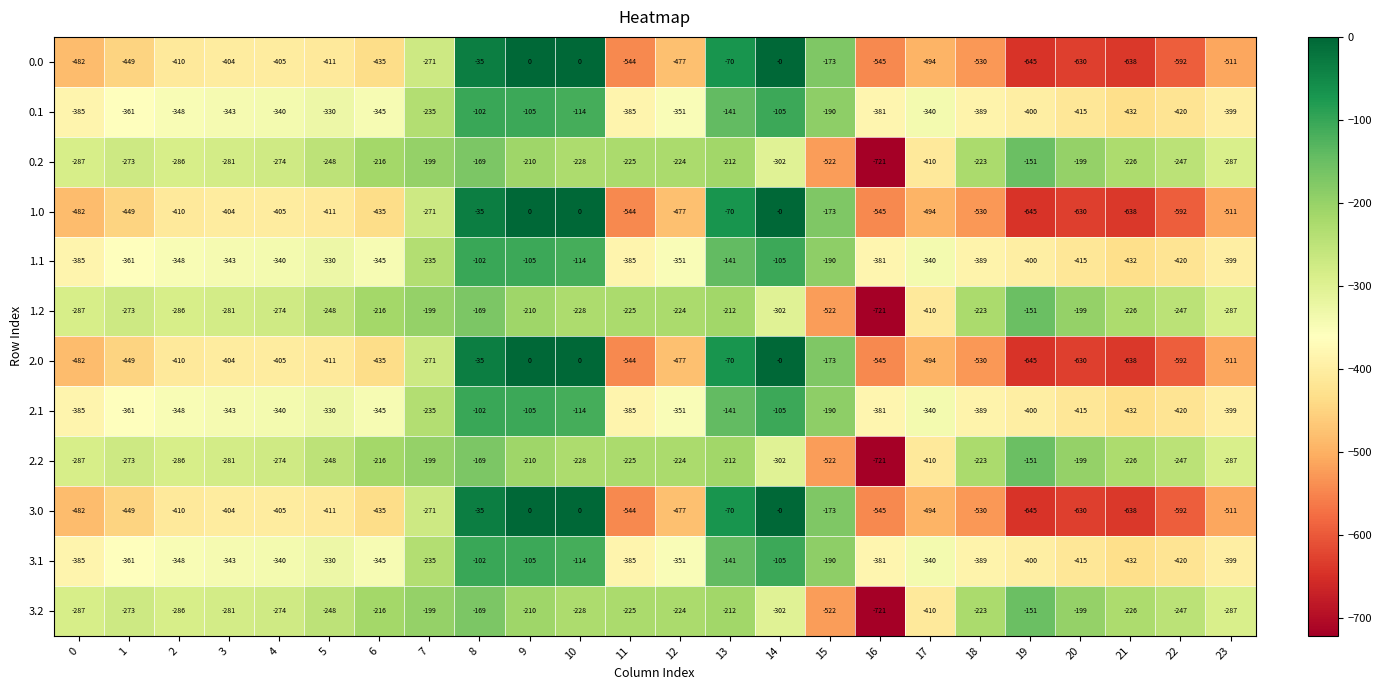

Read the 2.0 value at 17.

-494